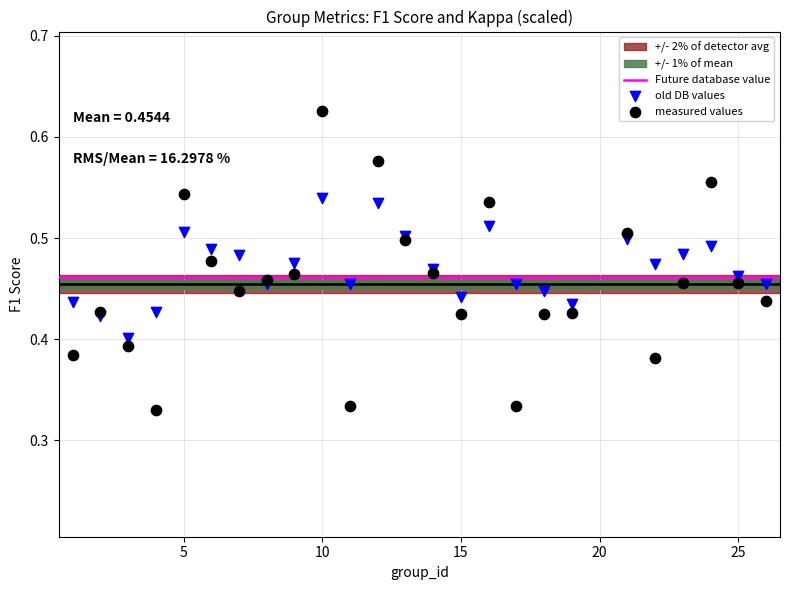

Which series contains the highest Y value?

measured values